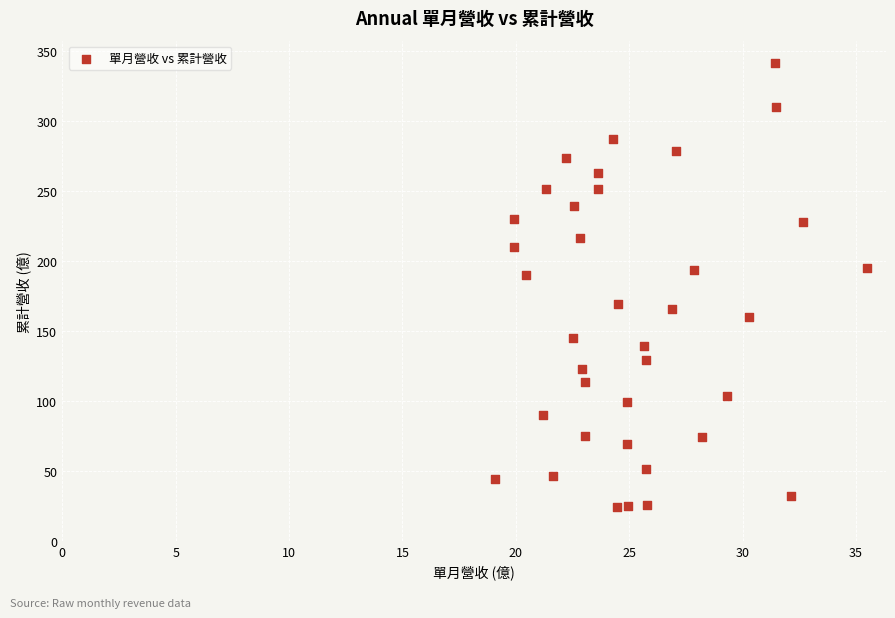

What Y value in the scatter plot is closest to 182?

189.8